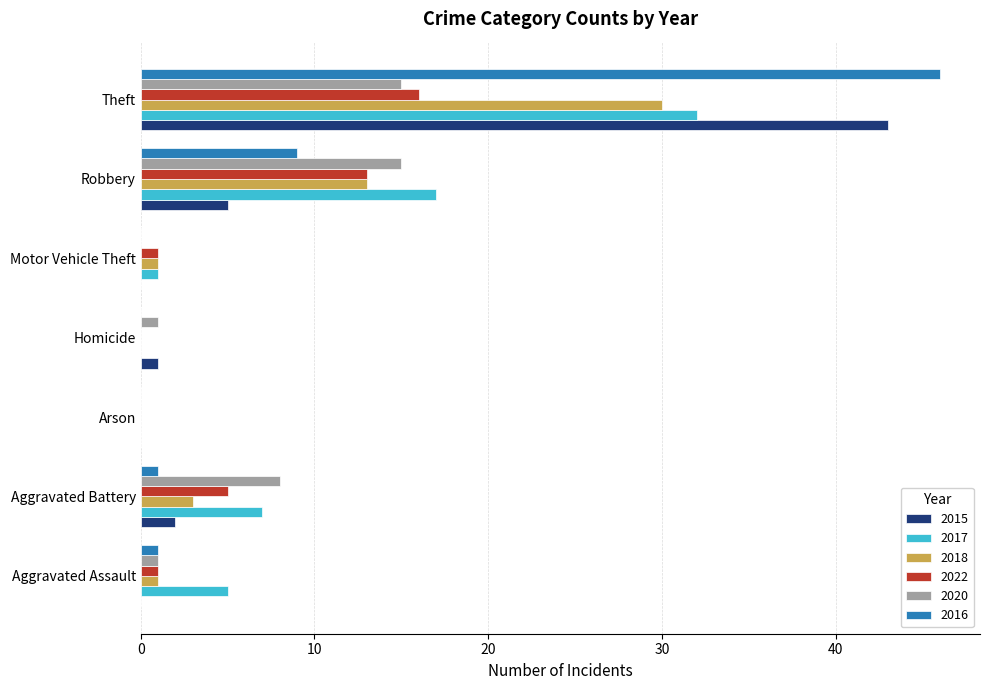

Is the value of 2020 at Theft greater than the value of 2017 at Arson?

Yes